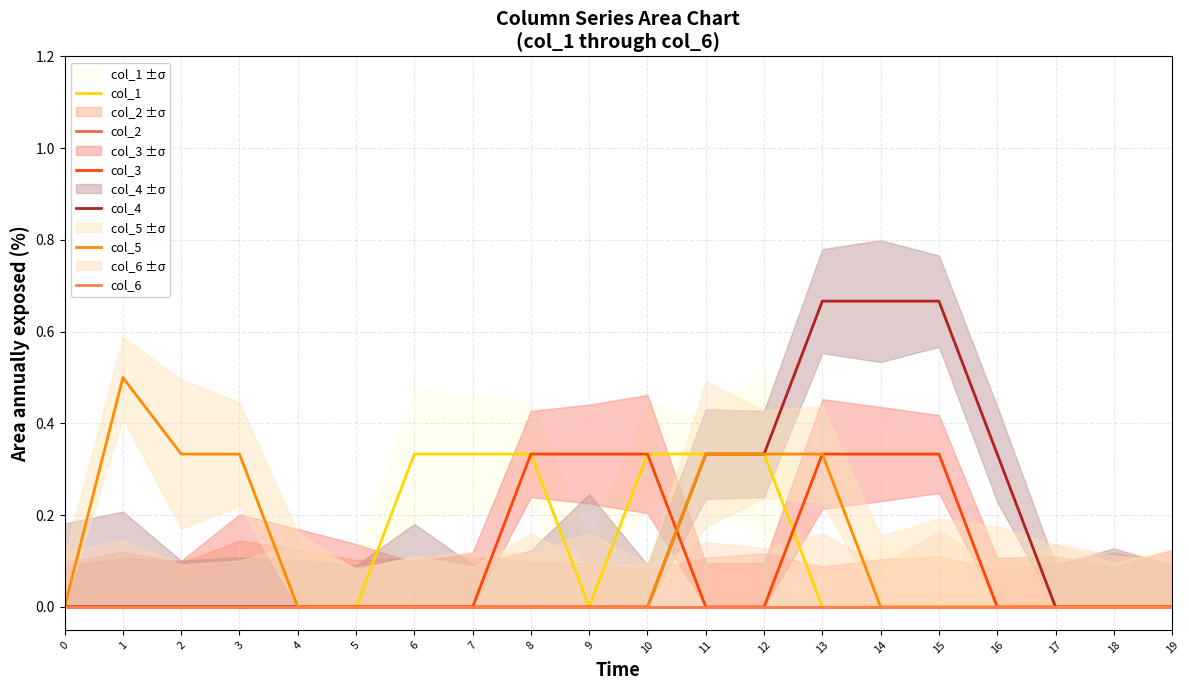

Which series has the largest range (max minus min)?

col_4